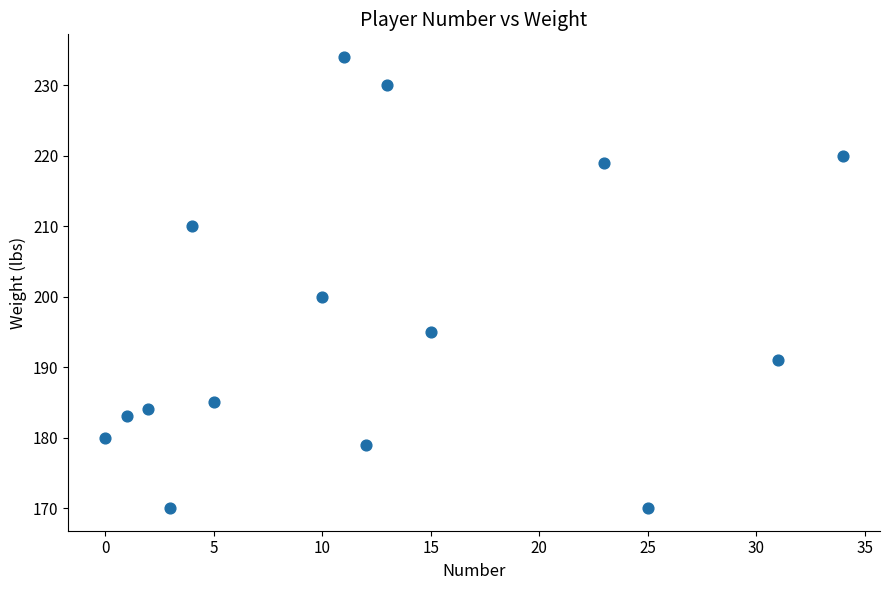

What Y value in the scatter plot is closest to 202?

200